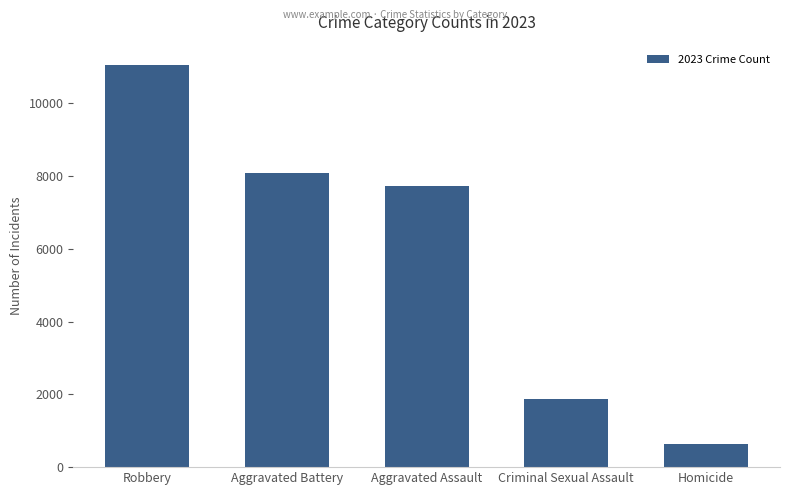

What value does the data have at Aggravated Battery, to the nearest 50?

8100